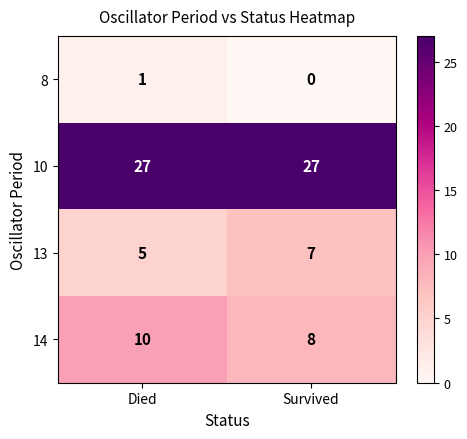

Is the value of 13 at Died greater than the value of 14 at Survived?

No